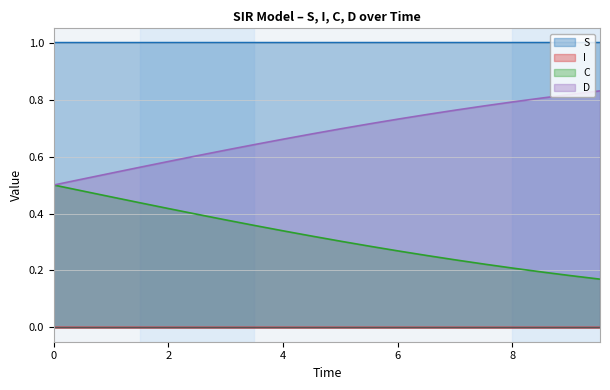

True or false: C has more than 0 interior local peaks.

False